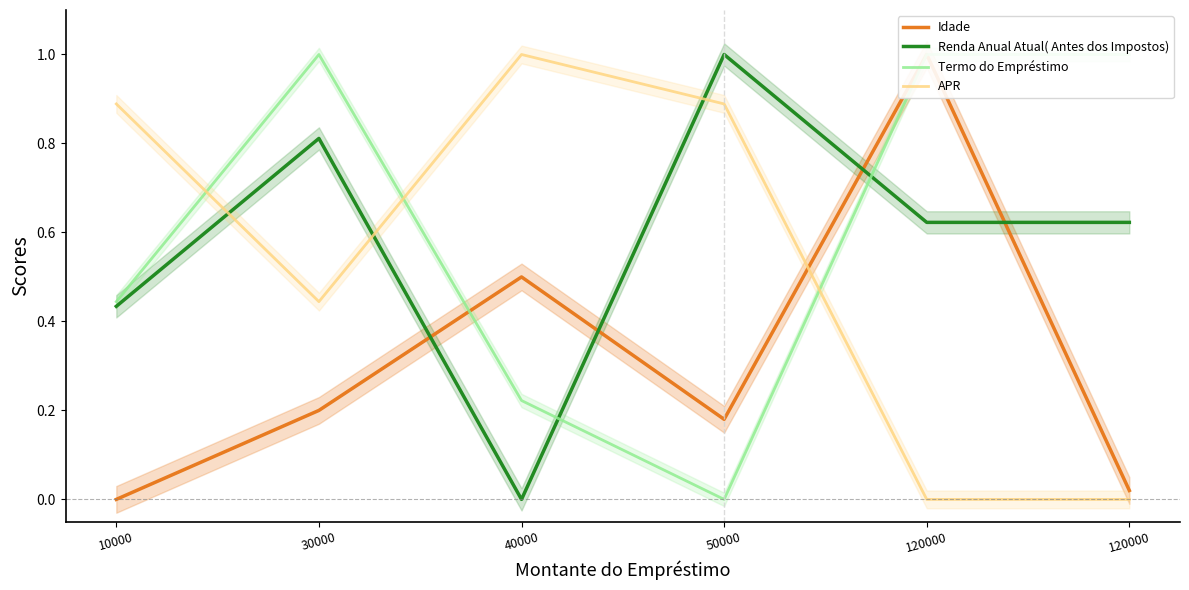

Reading right to left, list all the values displayed in this chart.

Idade: 120000=0.0	120000=1.0	50000=0.2	40000=0.5	30000=0.2	10000=0.0
Renda Anual Atual( Antes dos Impostos): 120000=0.6	120000=0.6	50000=1.0	40000=0.0	30000=0.8	10000=0.4
Termo do Empréstimo: 120000=1.0	120000=1.0	50000=0.0	40000=0.2	30000=1.0	10000=0.4
APR: 120000=0.0	120000=0.0	50000=0.9	40000=1.0	30000=0.4	10000=0.9